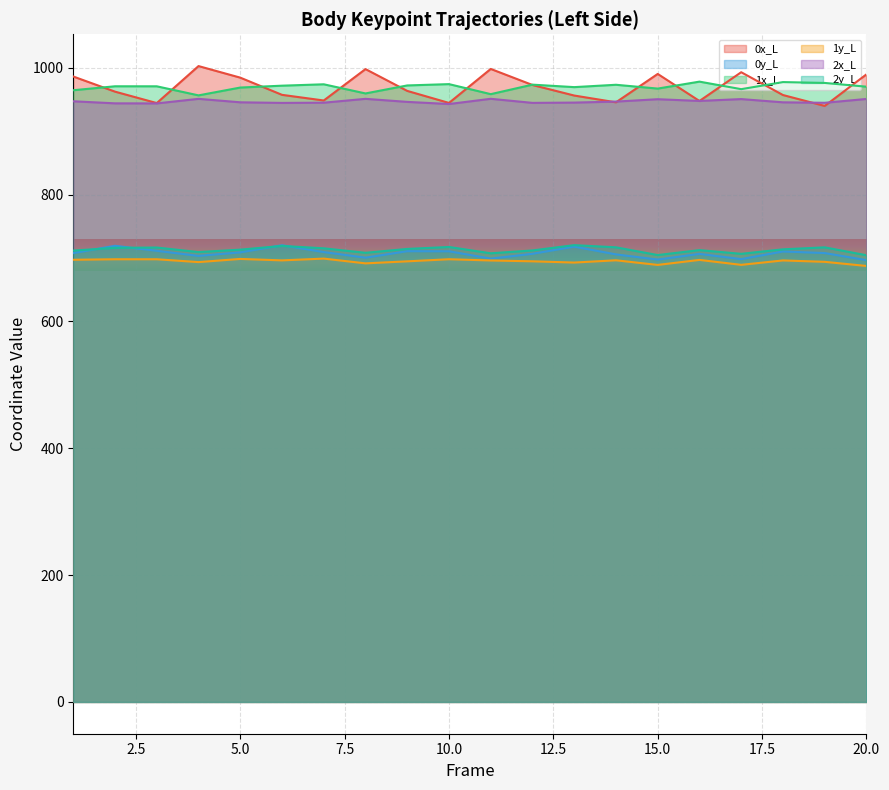

What is the value of the 0y_L point at the 8th from the left?

700.5